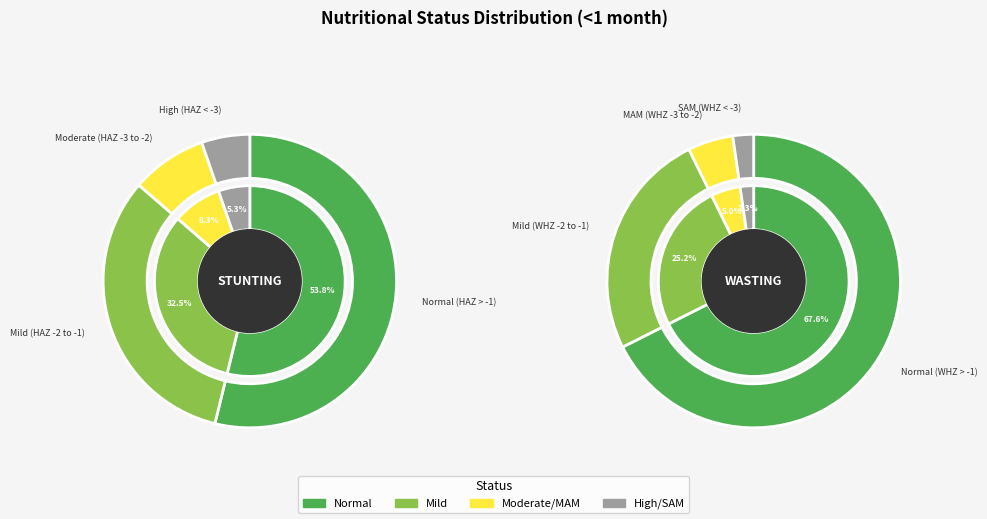

How many segments does this pie chart have?

4